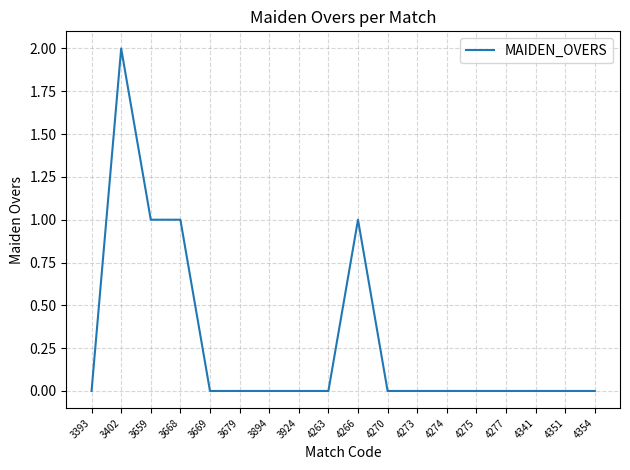

Does the chart display data point markers on the line(s)?

No